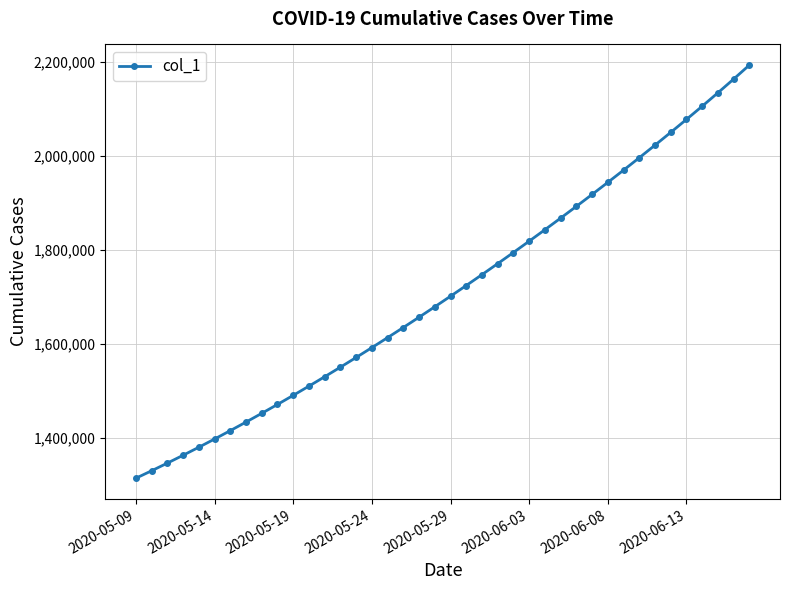

What is the greatest value displayed?

2193133.2